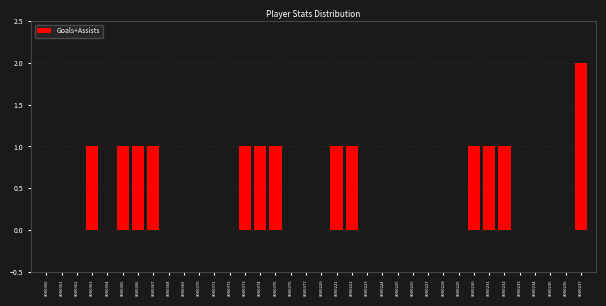

Which has a higher value, 8000235 or 8000231?

8000231